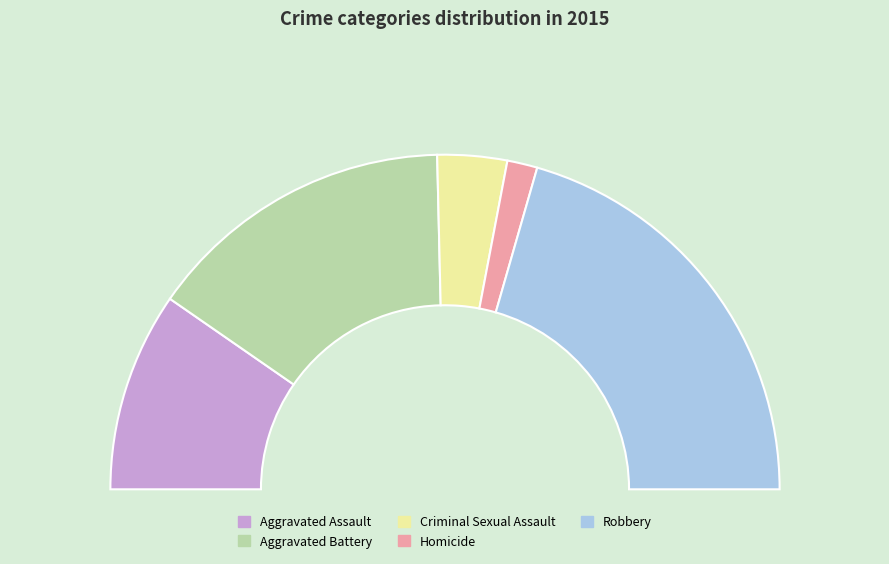

To the nearest percent, what is the average slice percentage?

20%